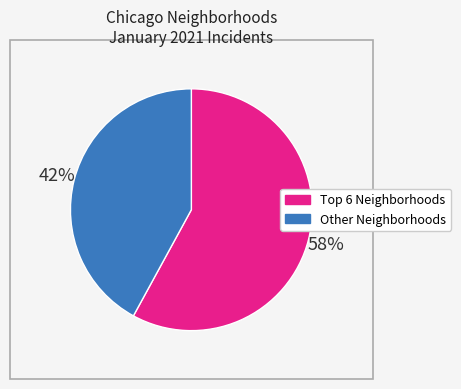

Count the number of slices in the pie.

2